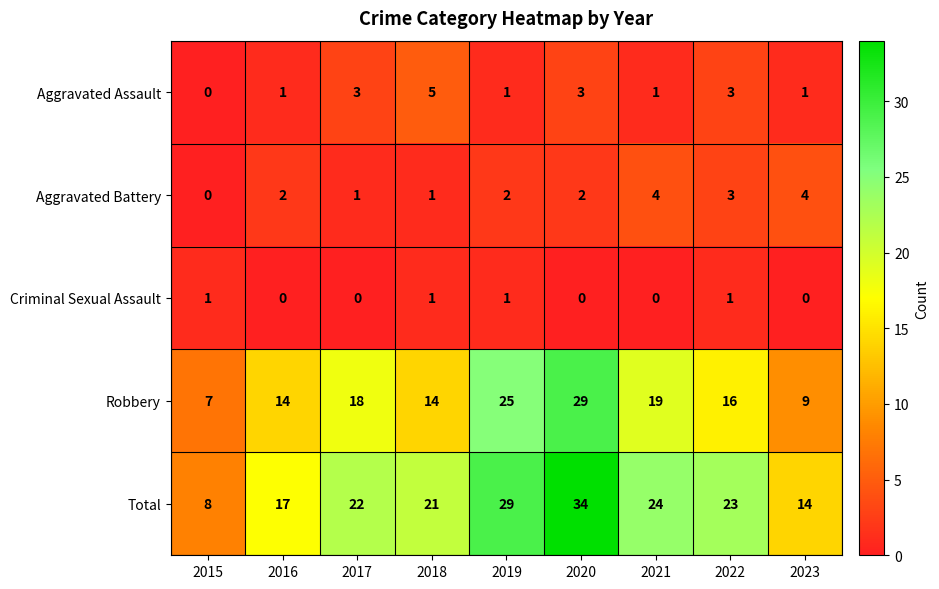

At which label is Total closest to 21?

2018